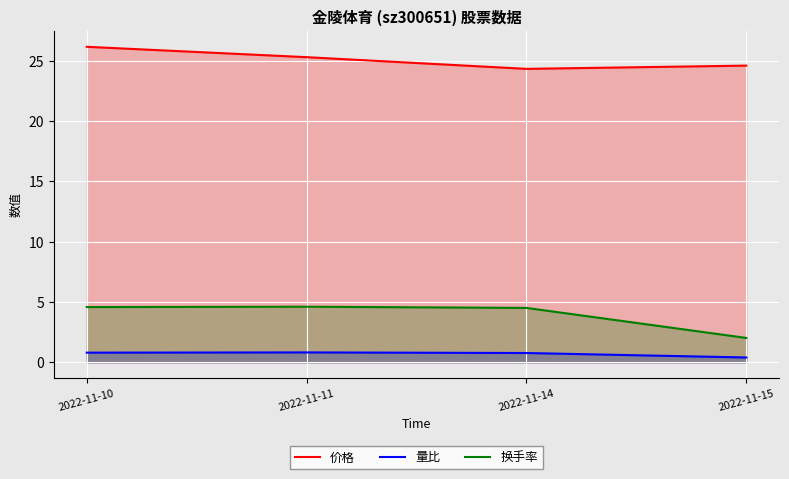

Rank the categories by 换手率 value from lowest to highest.

2022-11-15, 2022-11-14, 2022-11-10, 2022-11-11